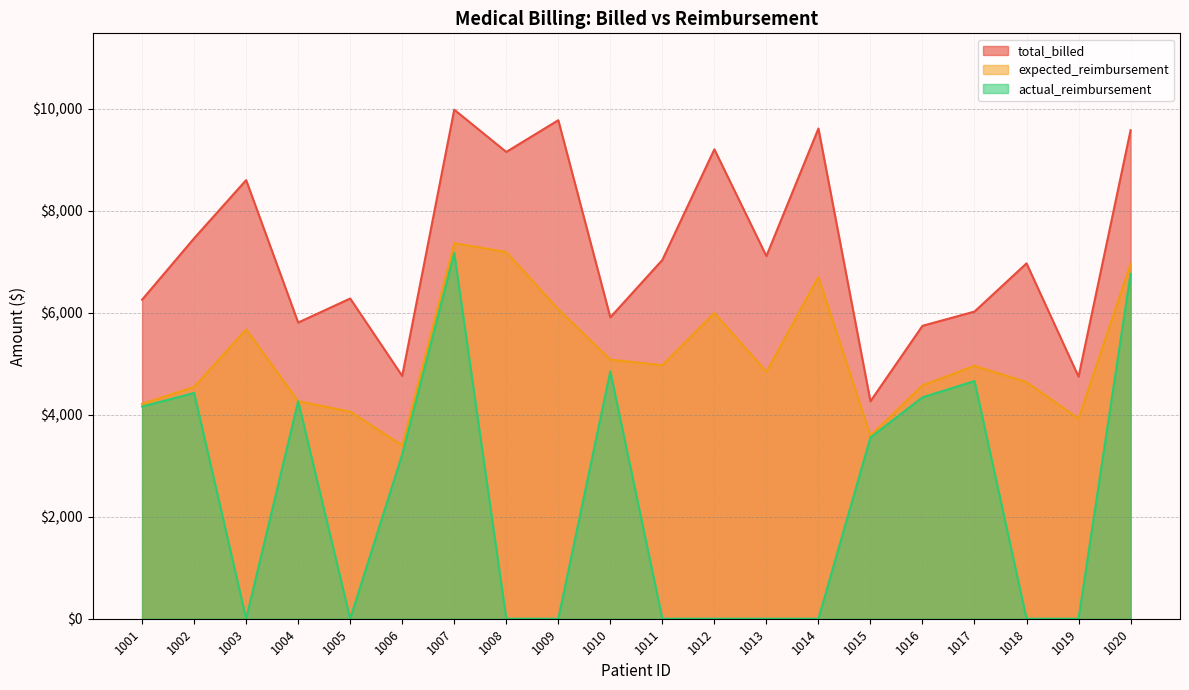

At how many categories does at least one series exceed 7137?

8